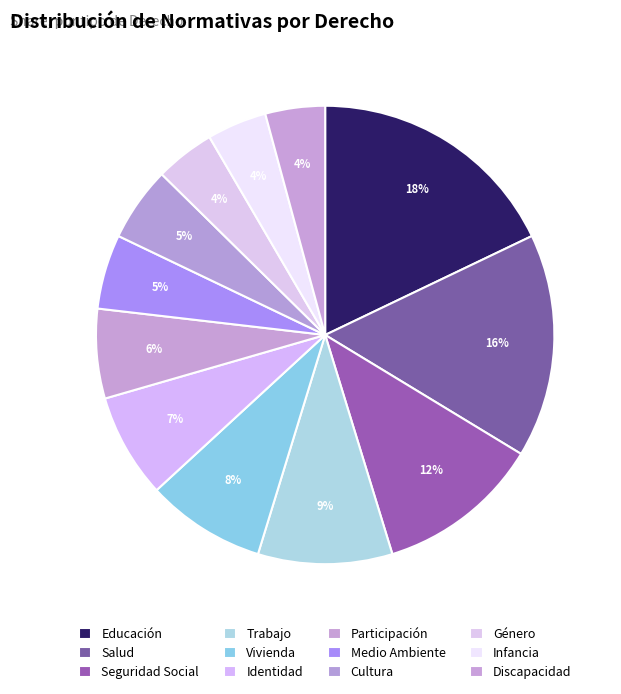

Count the number of slices in the pie.

12